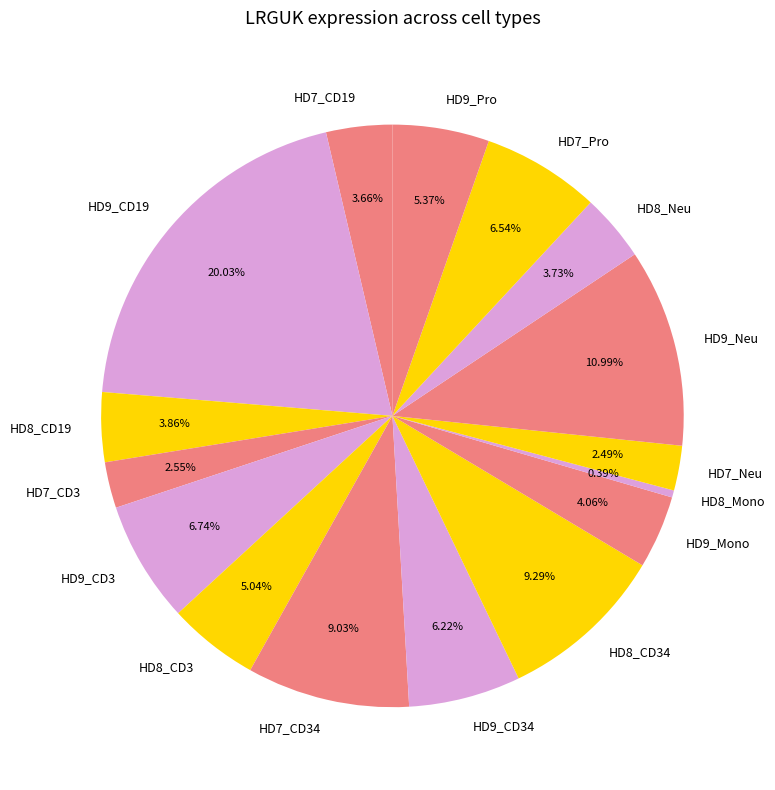

Combined, what portion of the pie is HD8_CD34 and HD9_Neu?

20.3%